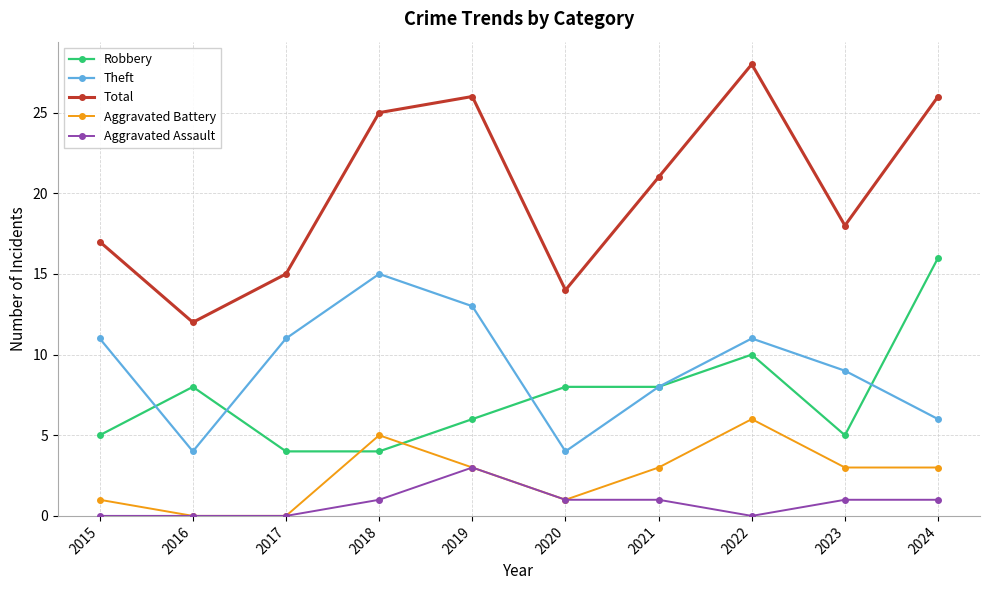

Reading right to left, list all the values displayed in this chart.

Robbery: 2024=16	2023=5	2022=10	2021=8	2020=8	2019=6	2018=4	2017=4	2016=8	2015=5
Theft: 2024=6	2023=9	2022=11	2021=8	2020=4	2019=13	2018=15	2017=11	2016=4	2015=11
Total: 2024=26	2023=18	2022=28	2021=21	2020=14	2019=26	2018=25	2017=15	2016=12	2015=17
Aggravated Battery: 2024=3	2023=3	2022=6	2021=3	2020=1	2019=3	2018=5	2017=0	2016=0	2015=1
Aggravated Assault: 2024=1	2023=1	2022=0	2021=1	2020=1	2019=3	2018=1	2017=0	2016=0	2015=0